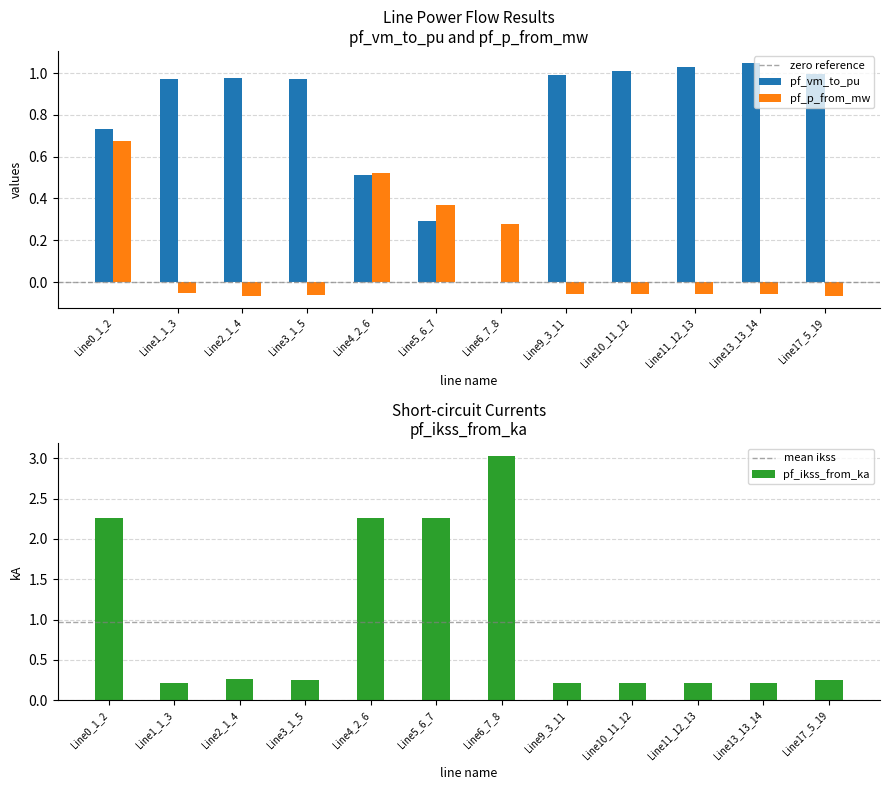

What is the value of the pf_vm_to_pu bar at the 3rd from the left?

1.0